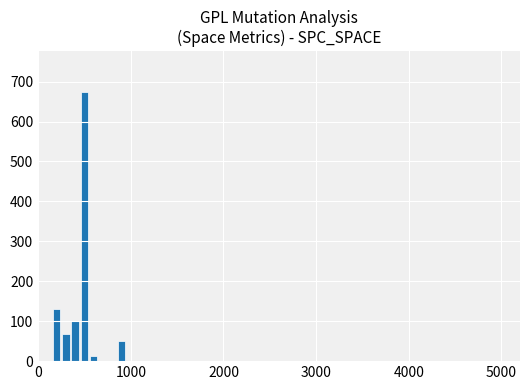

Reading left to right, list all the values displayed in this chart.

131	68	100	675	12	50	0